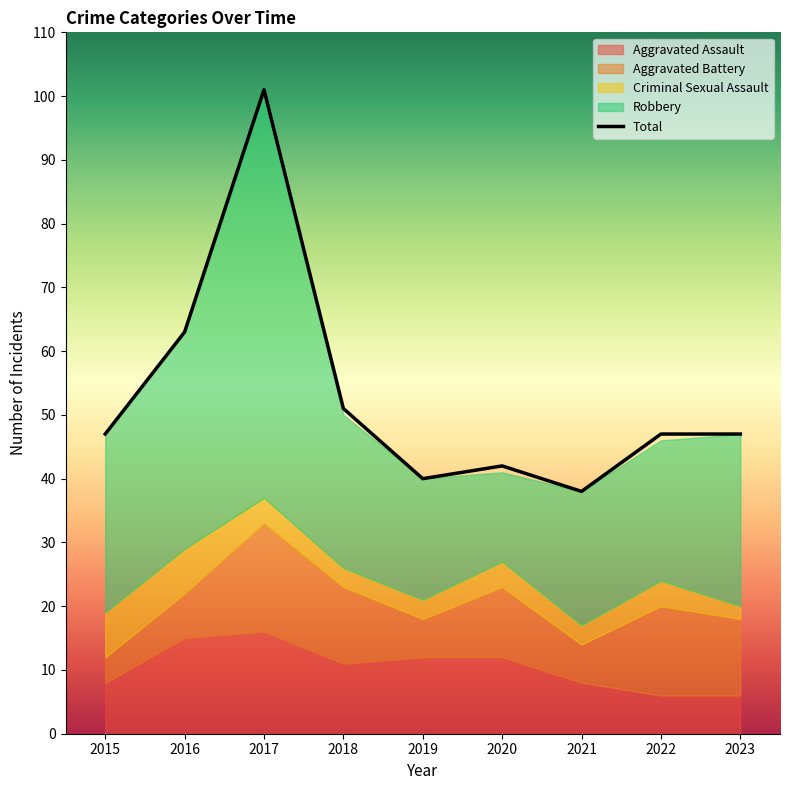

What is the change in value from 2015 to 2018?

+4